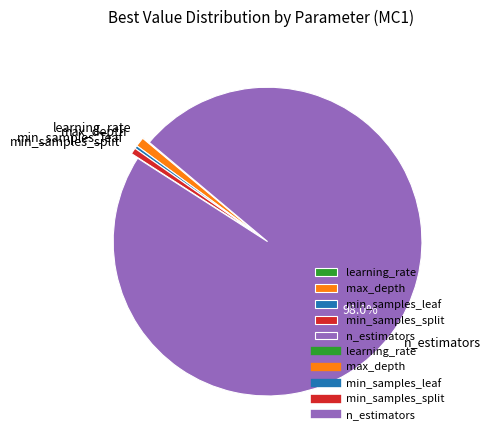

What is the largest slice in the pie chart?

n_estimators